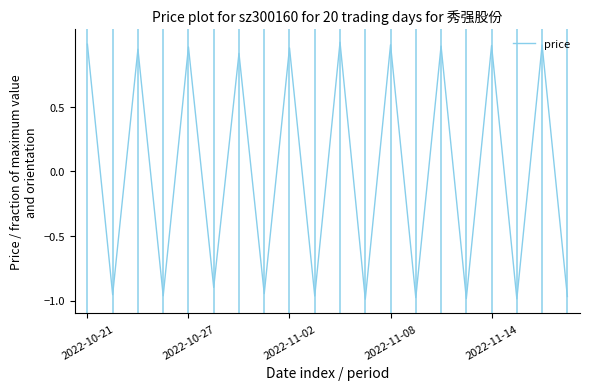

What is the difference between the maximum and minimum values?

2.0